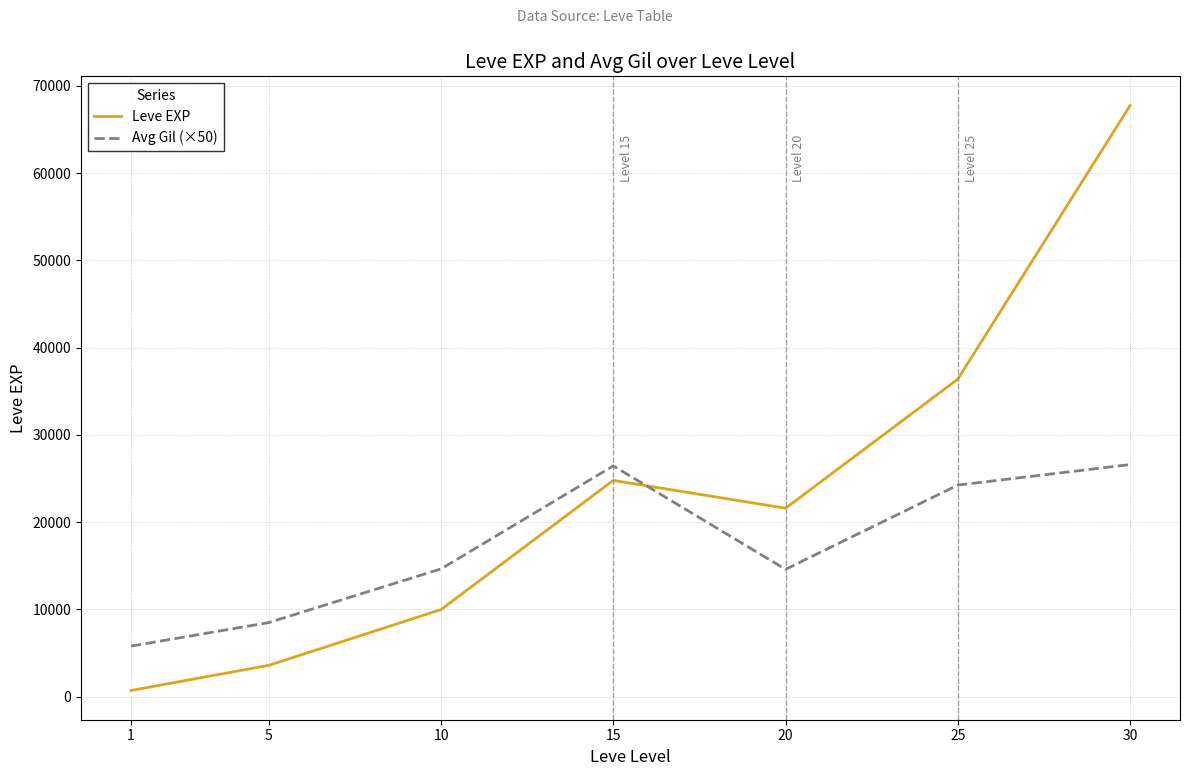

At which category does the chart reach its peak across all series?

30